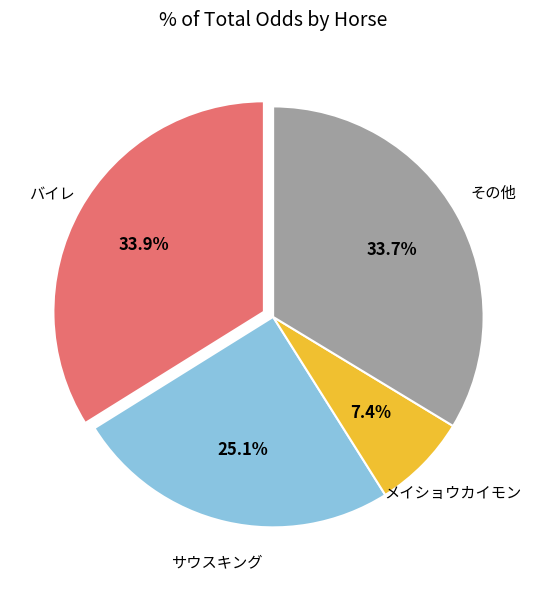

Does any single category account for the majority?

No